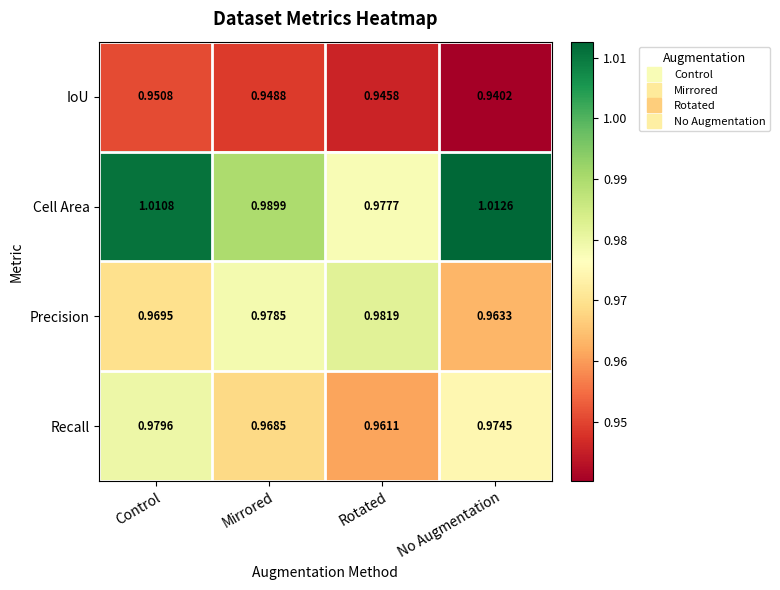

At which label is Precision closest to 0?

No Augmentation